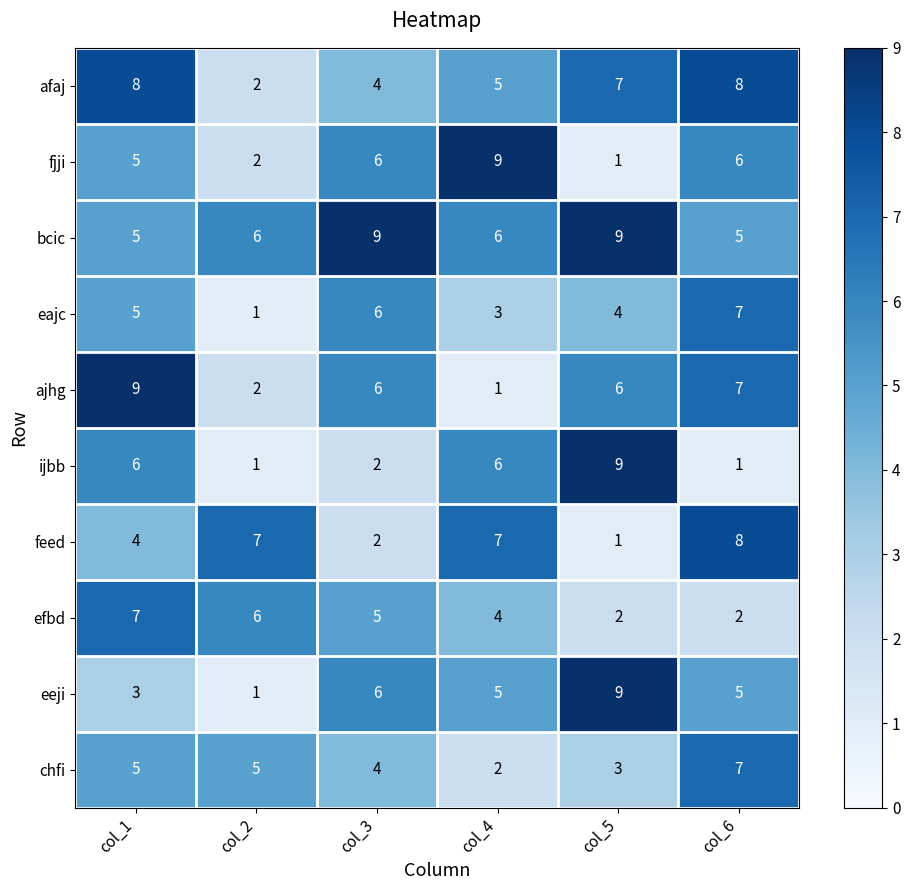

What is the spread (max minus min) of values at col_1?

6